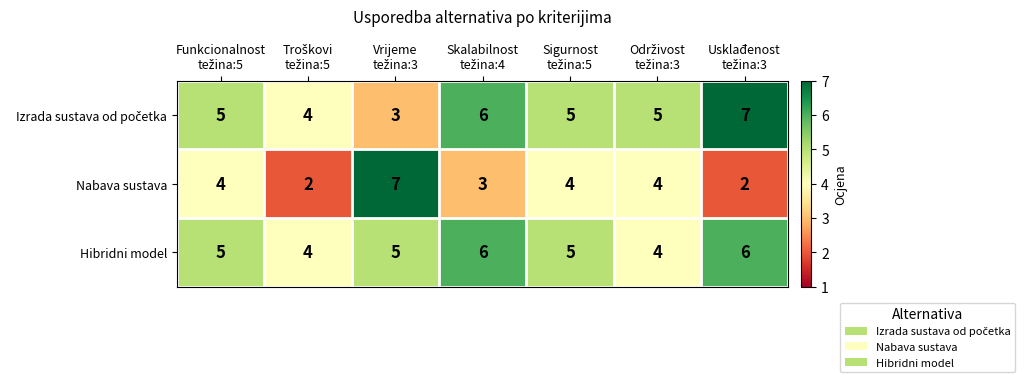

What is the maximum value shown in the chart?

7